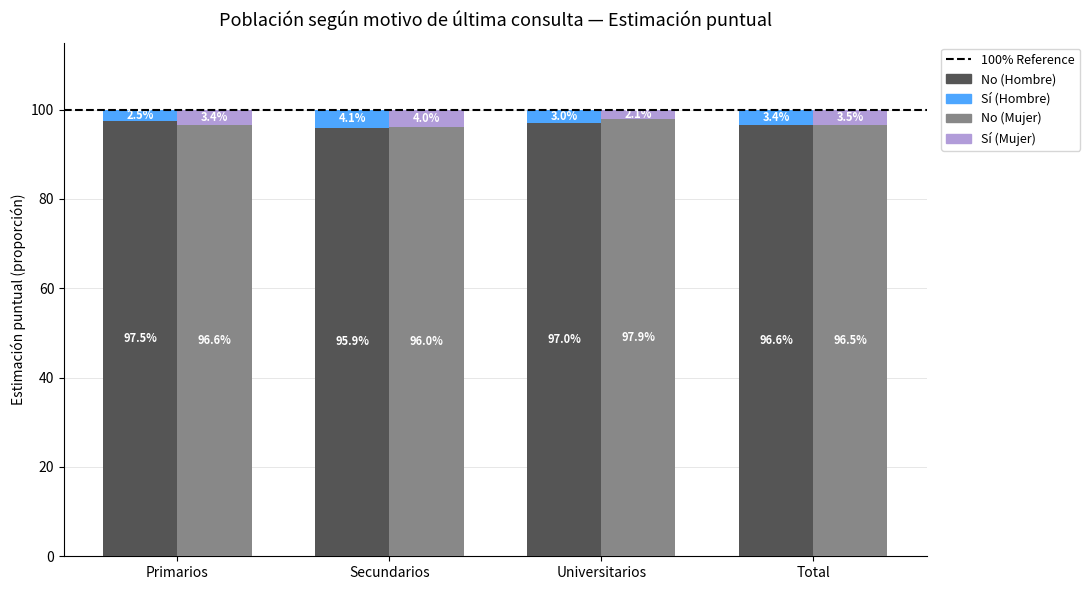

Reading left to right, extract all data points from this chart.

No (Hombre): 97.5	95.9	97.0	96.6
Sí (Hombre): 2.5	4.1	3.0	3.4
No (Mujer): 96.6	96.0	97.9	96.5
Sí (Mujer): 3.4	4.0	2.1	3.5